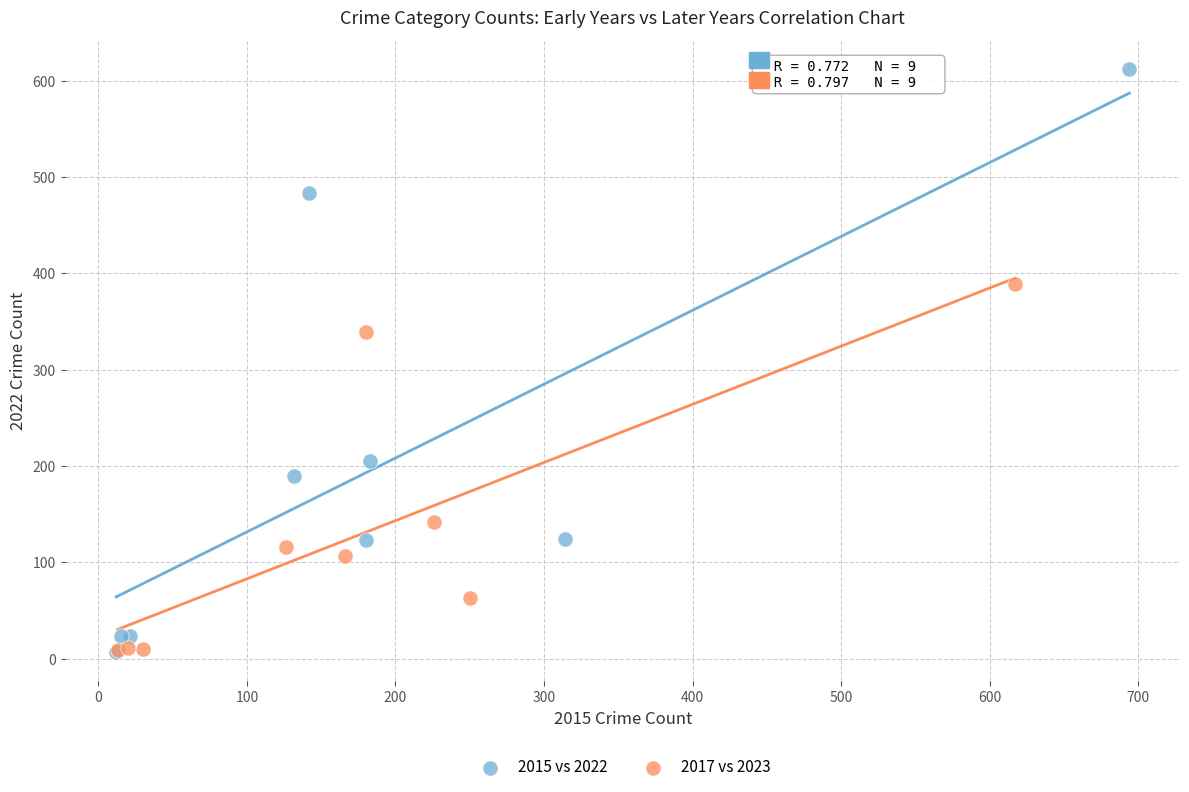

Which series has the widest spread of Y values?

2015 vs 2022